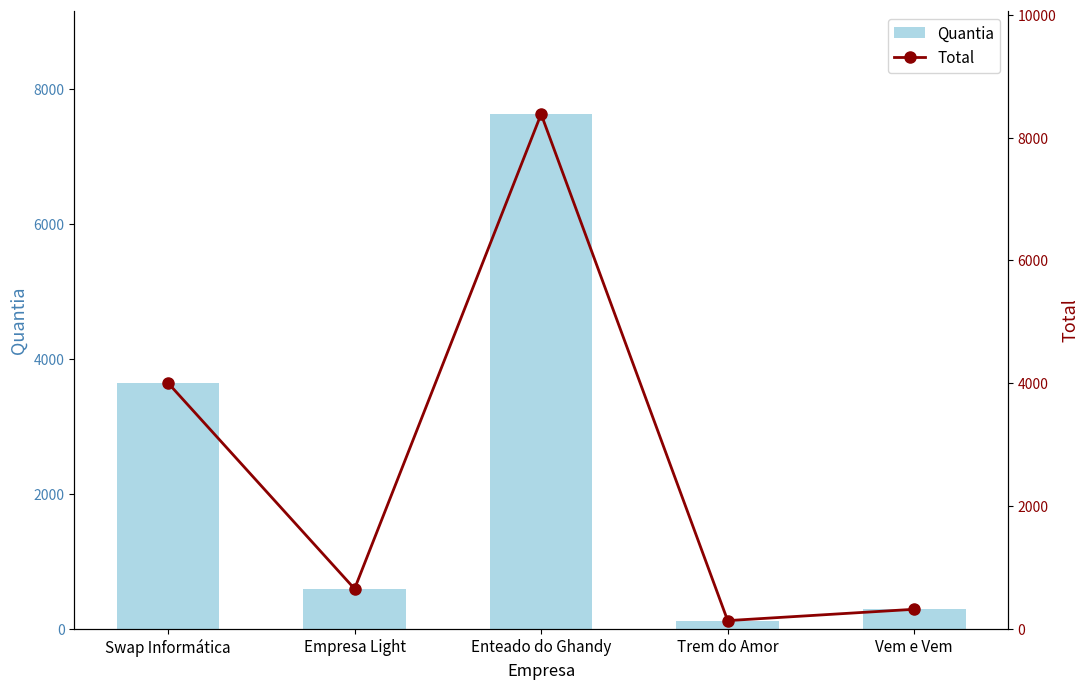

List the series in order of their overall mean, lowest first.

Quantia, Total